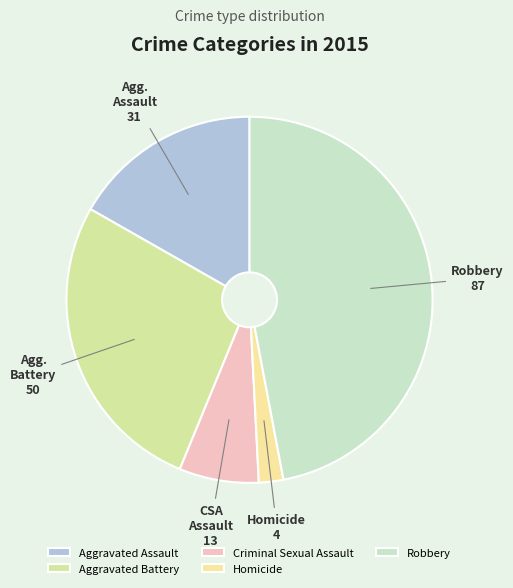

Is there a majority slice in this chart?

No